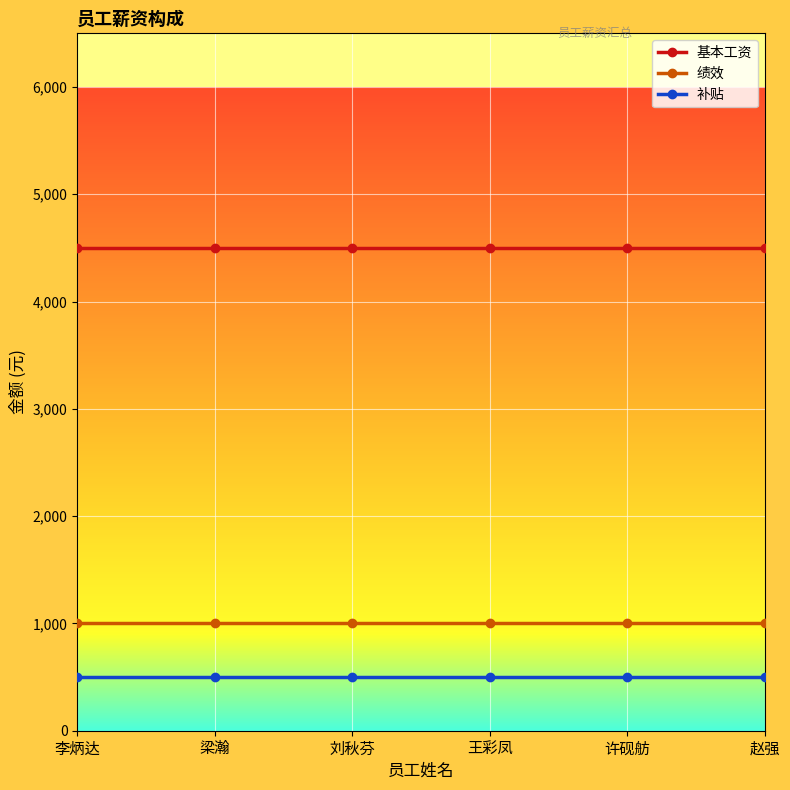

What is the difference between the highest and lowest values at 许砚舫?

4000